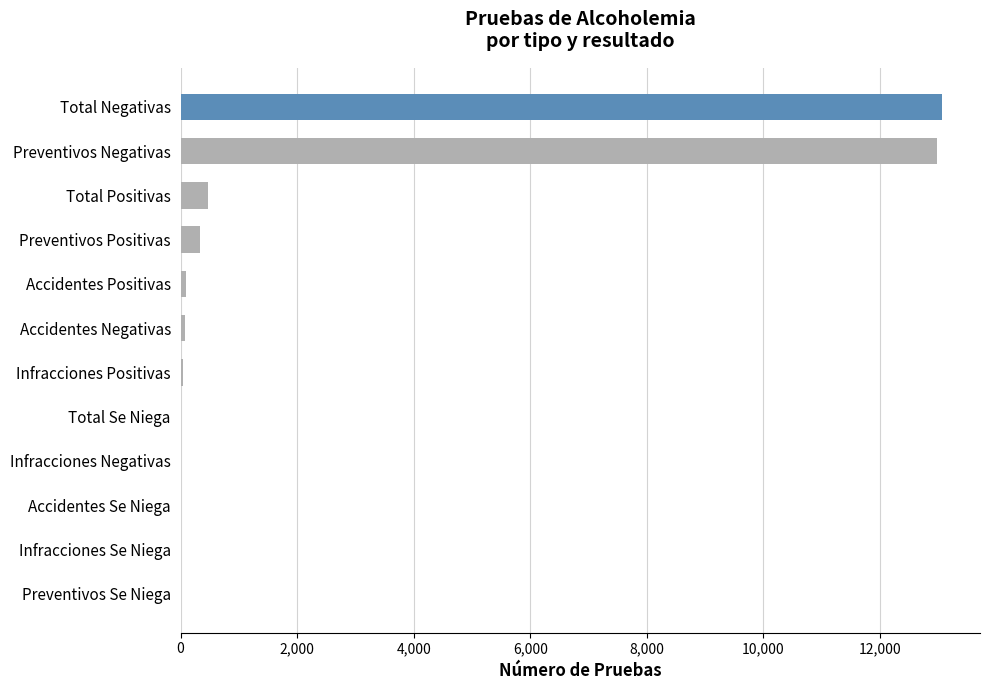

What is the greatest value displayed?

13063